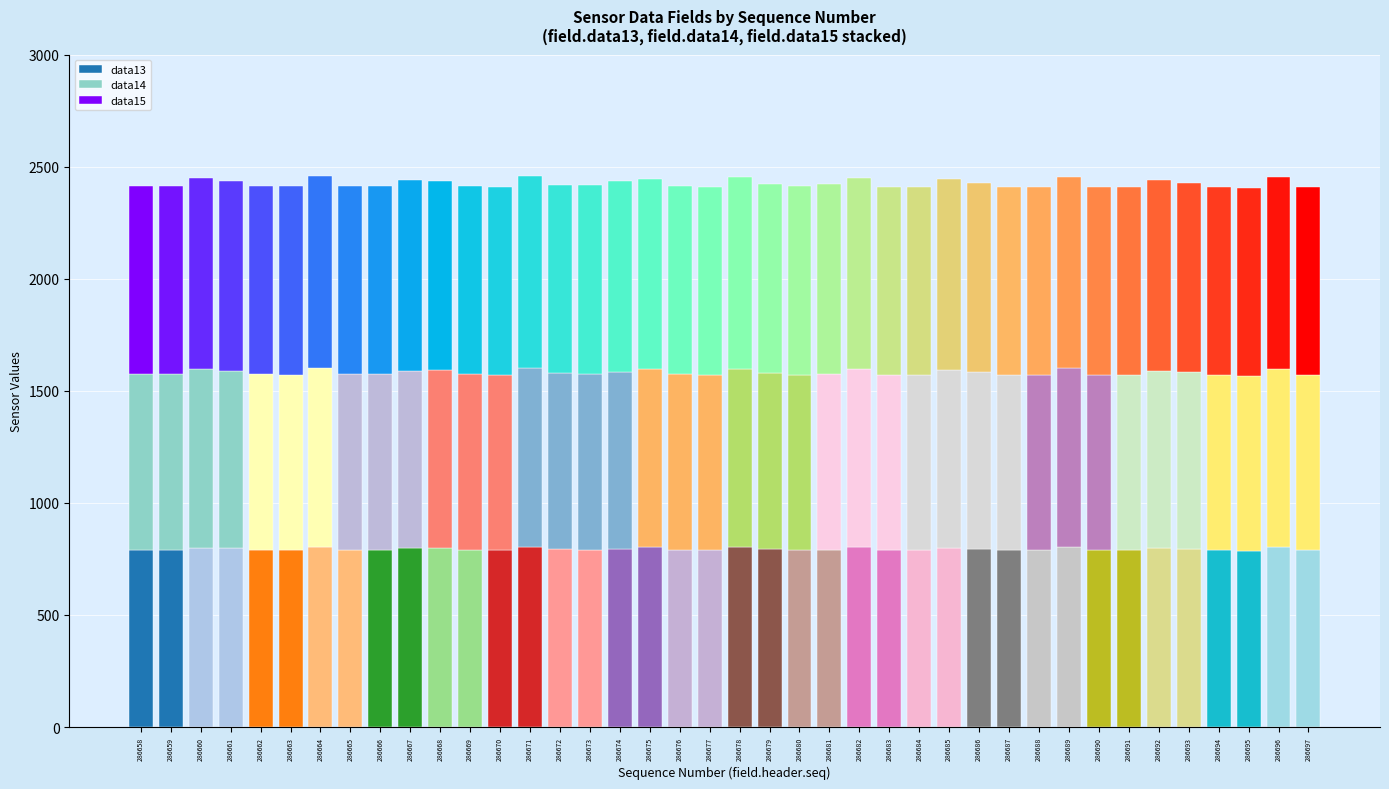

What are all the series names shown in the legend?

data13, data14, data15